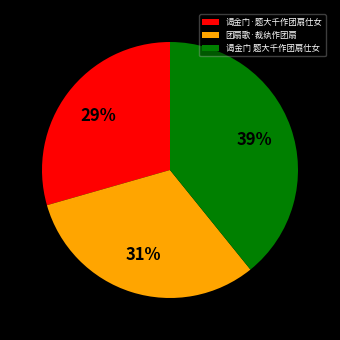

How many segments does this pie chart have?

3